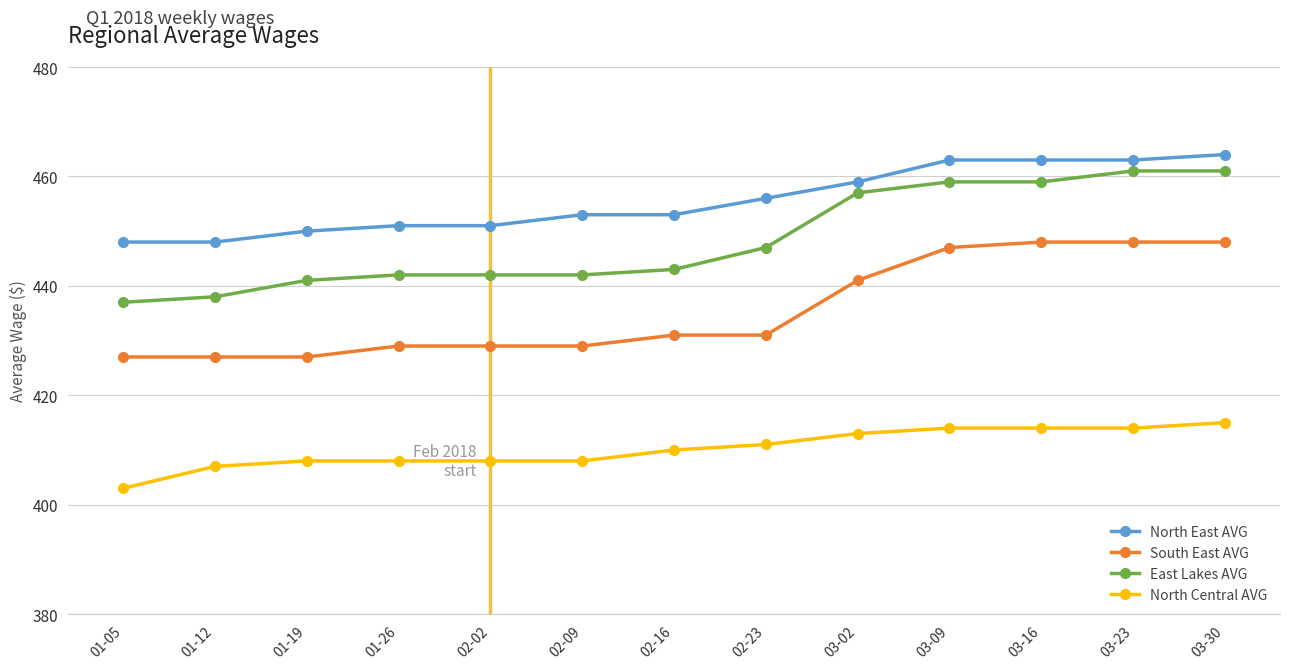

What is the lowest value of the North Central AVG series?

403